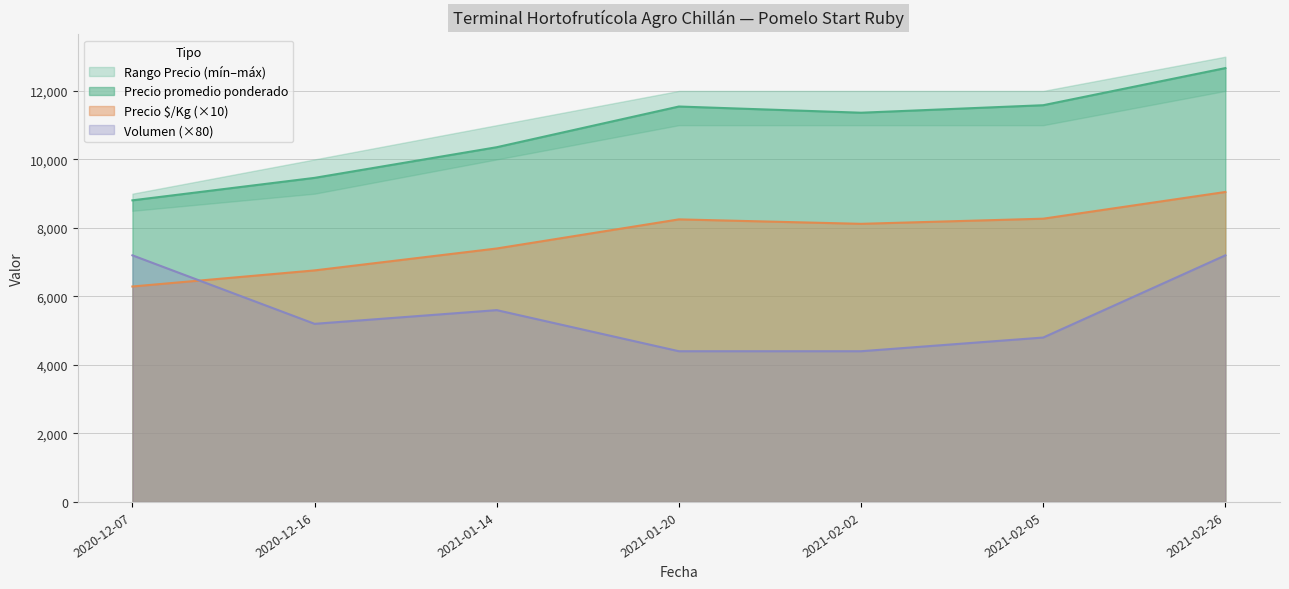

At which label is Precio minimo closest to 7670?

2021-01-14